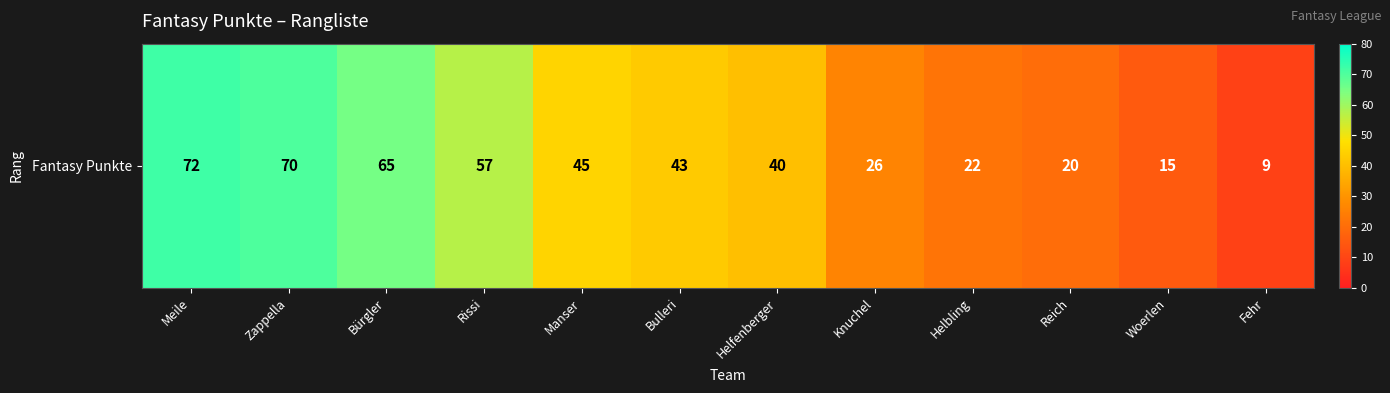

What is the difference between the maximum and minimum values?

63